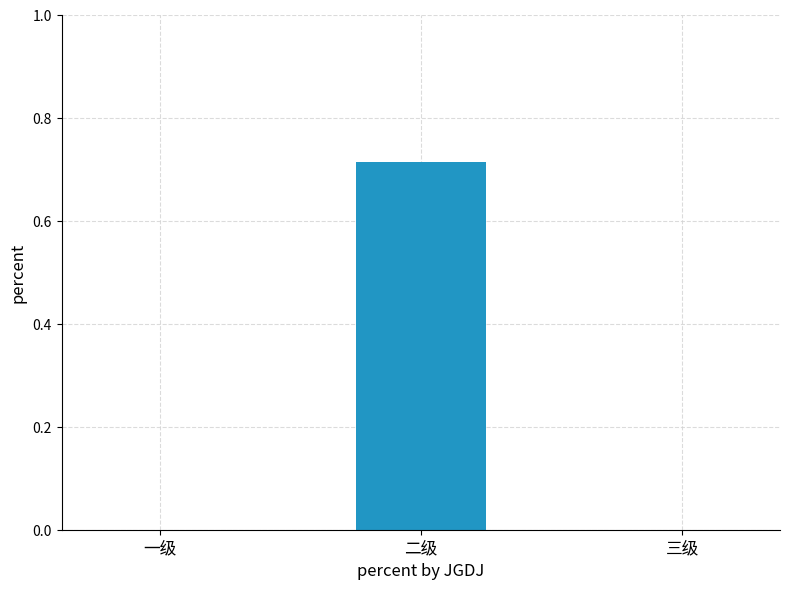

At which category does the chart reach its peak across all series?

二级